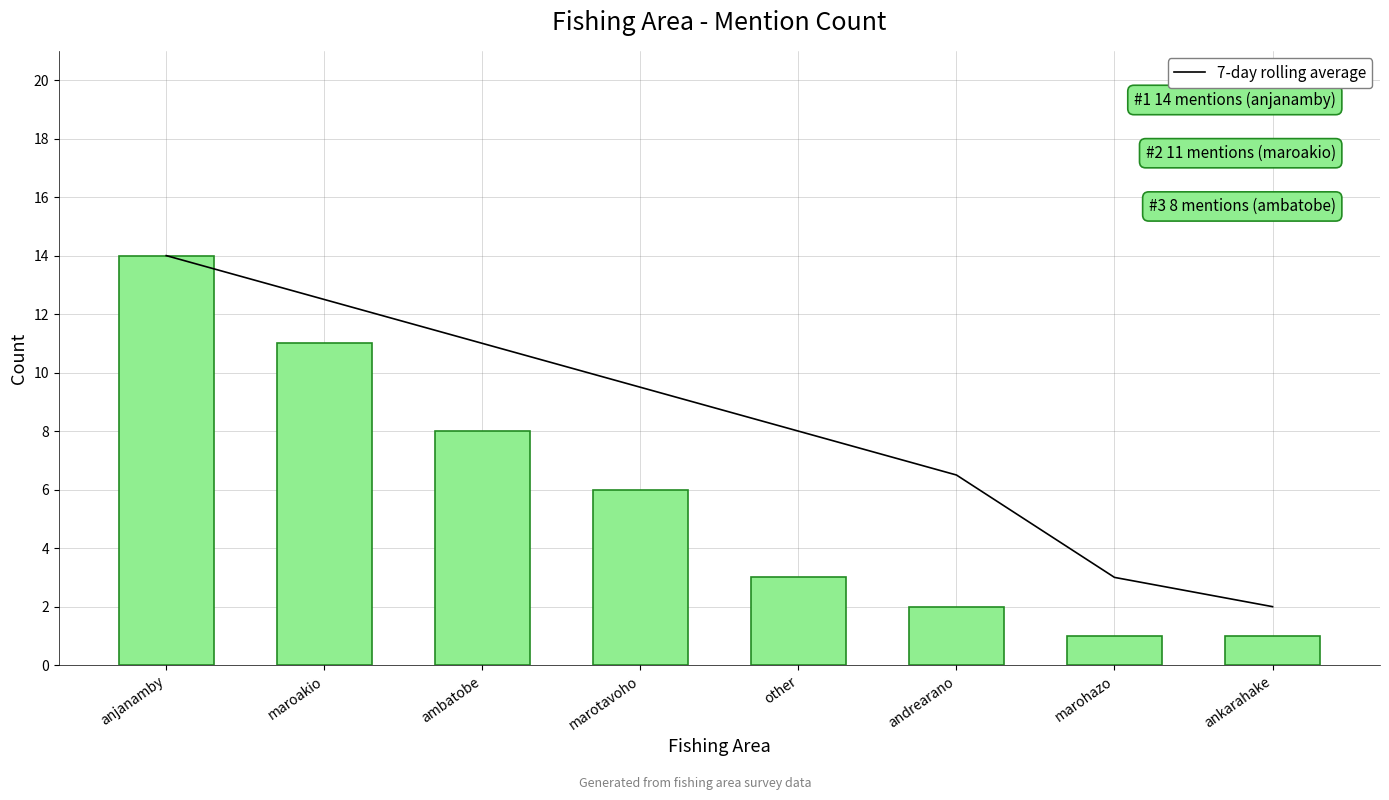

Reading left to right, what are all the values shown in this chart?

7-day rolling average: anjanamby=14.0	maroakio=12.5	ambatobe=11.0	marotavoho=9.5	other=8.0	andrearano=6.5	marohazo=3.0	ankarahake=2.0
count: anjanamby=14.0	maroakio=11.0	ambatobe=8.0	marotavoho=6.0	other=3.0	andrearano=2.0	marohazo=1.0	ankarahake=1.0